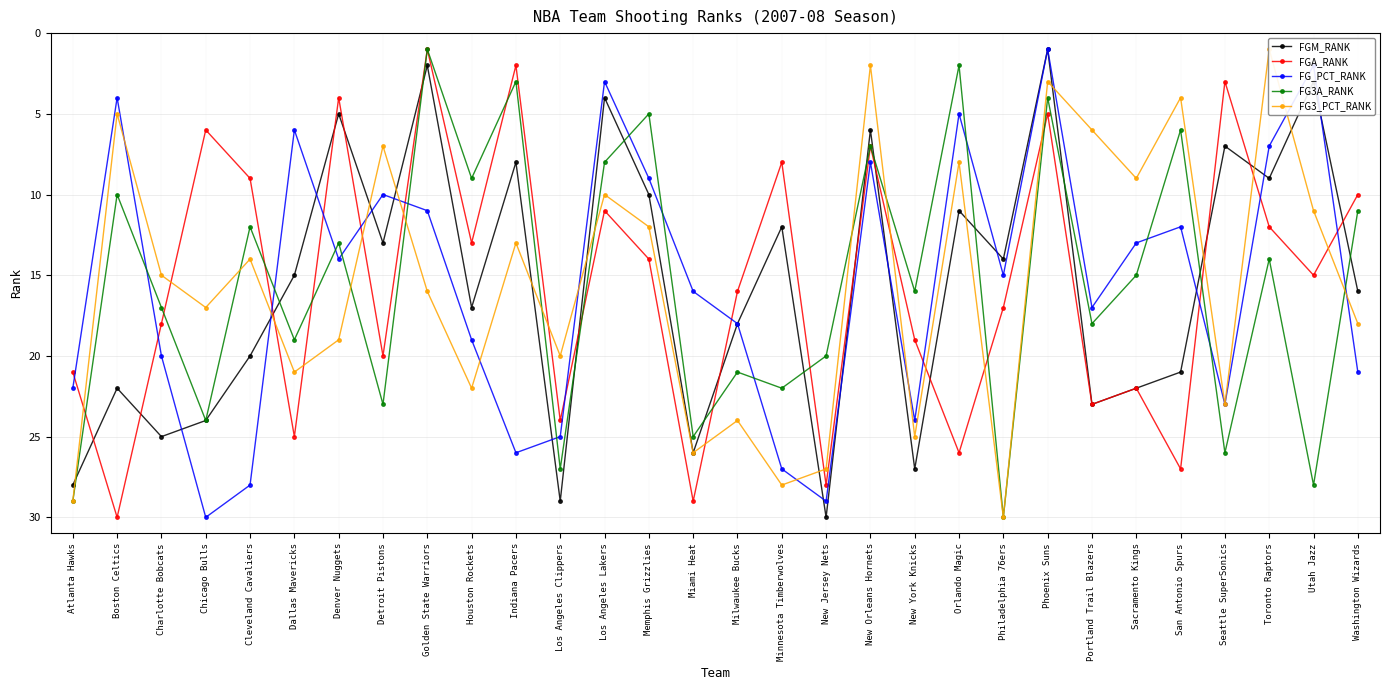

What is the value of the FG_PCT_RANK point at the 15th from the left?

16